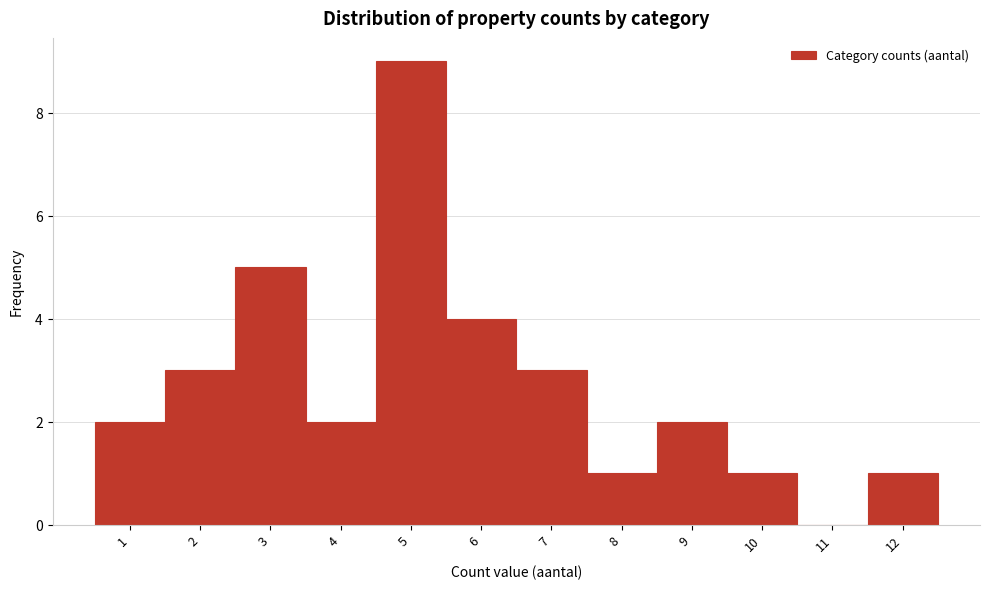

Reading left to right, extract all data points from this chart.

1=2	2=3	3=5	4=2	5=9	6=4	7=3	8=1	9=2	10=1	11=0	12=1